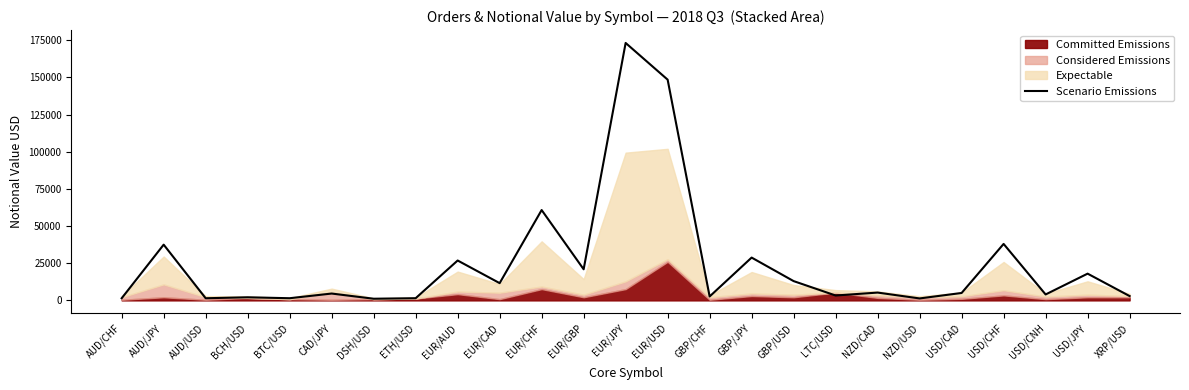

Reading left to right, extract all data points from this chart.

AUD/CHF=1439.8	AUD/JPY=37514.5	AUD/USD=1451.6	BCH/USD=2089.2	BTC/USD=1466.3	CAD/JPY=4616.2	DSH/USD=1125.1	ETH/USD=1471.6	EUR/AUD=26846.3	EUR/CAD=11612.6	EUR/CHF=60798.6	EUR/GBP=20943.0	EUR/JPY=173236.0	EUR/USD=148547.9	GBP/CHF=2646.8	GBP/JPY=28812.6	GBP/USD=12983.5	LTC/USD=3291.8	NZD/CAD=5266.7	NZD/USD=1323.8	USD/CAD=5000.0	USD/CHF=38000.0	USD/CNH=4000.0	USD/JPY=18000.0	XRP/USD=2912.7